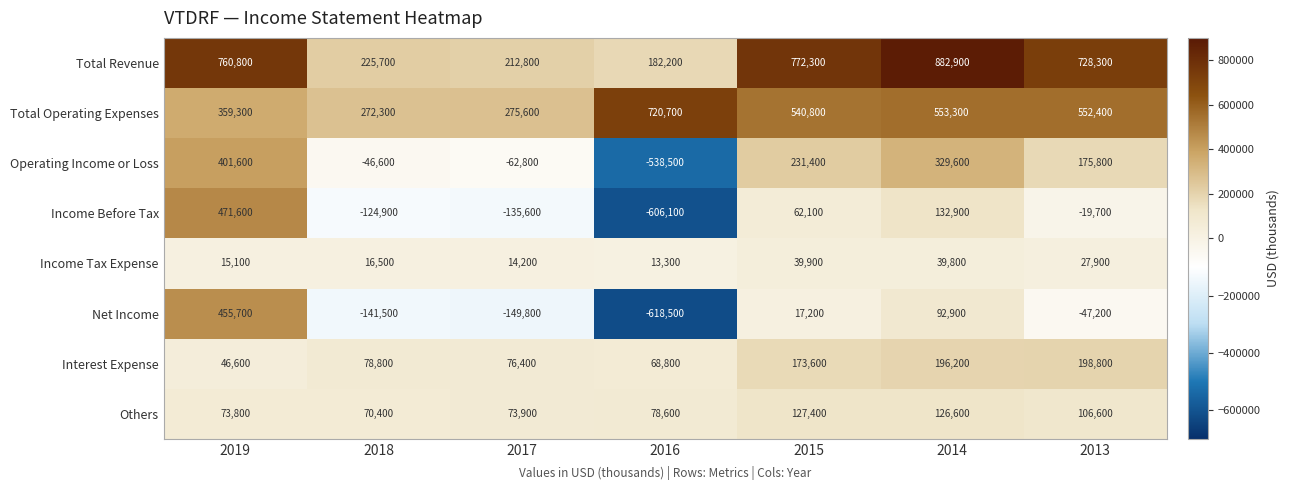

What is the sum of all Income Before Tax values?

-219700